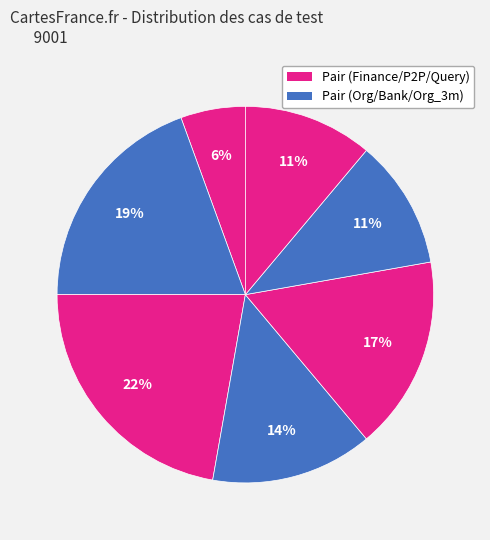

To the nearest percent, what is the average slice percentage?

14%